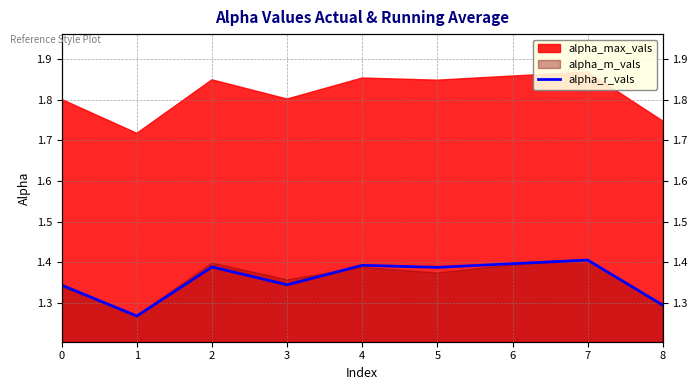

What is the ratio of the value at 1 to the value at 8?

1.0